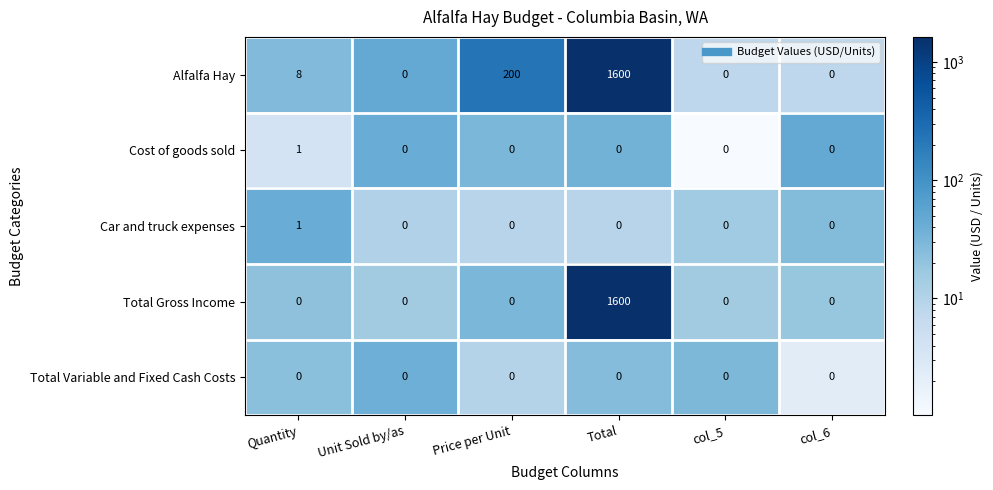

What is the maximum value shown in the chart?

1600